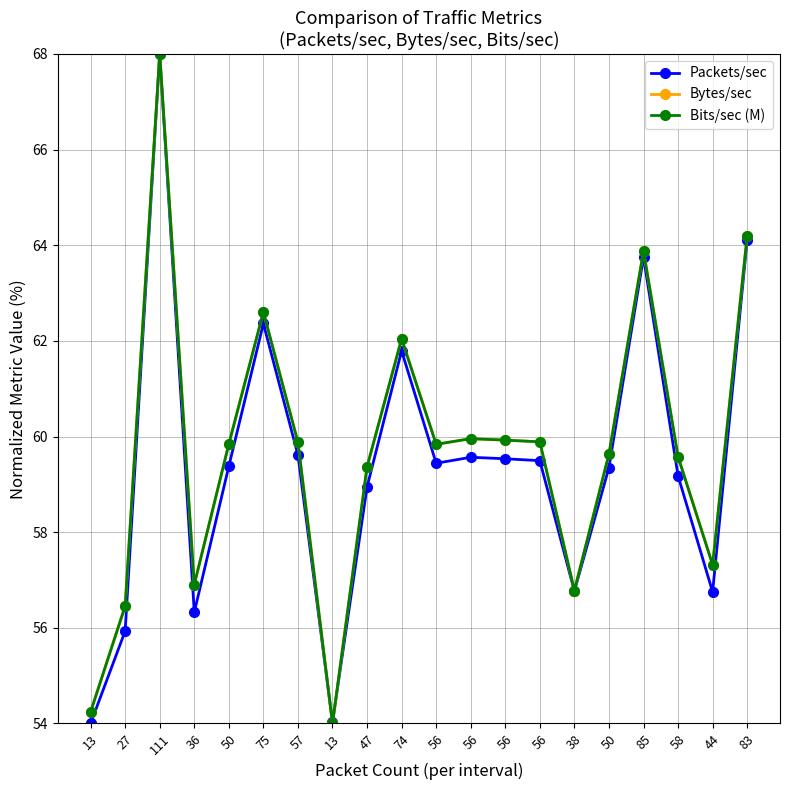

How many data points in Bits/sec (M) are above 59?

14